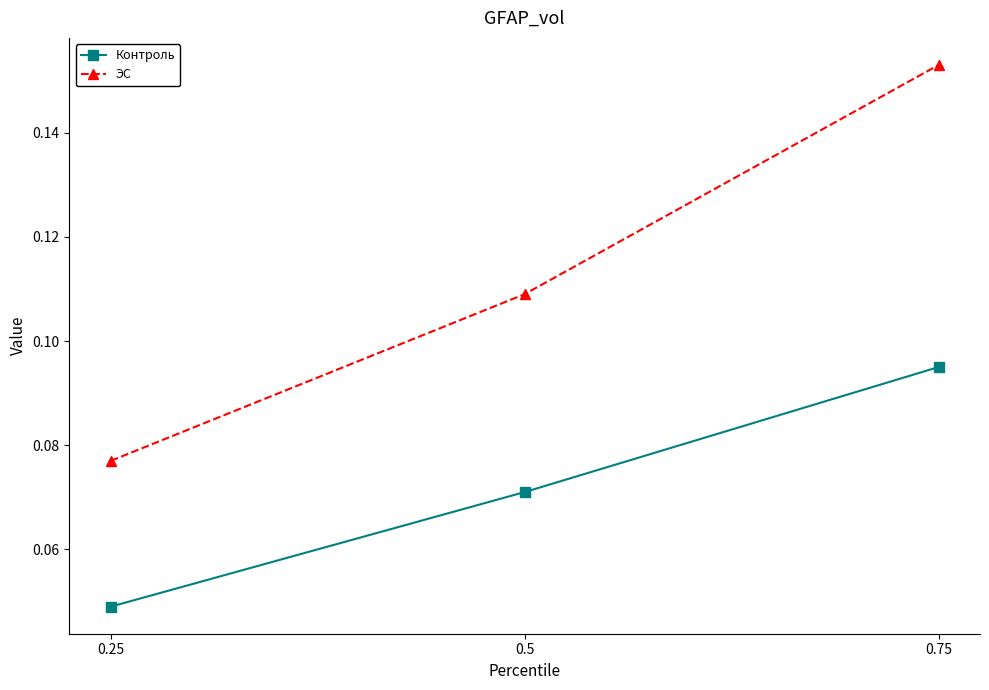

What is the sum of all ЭС values?

0.3